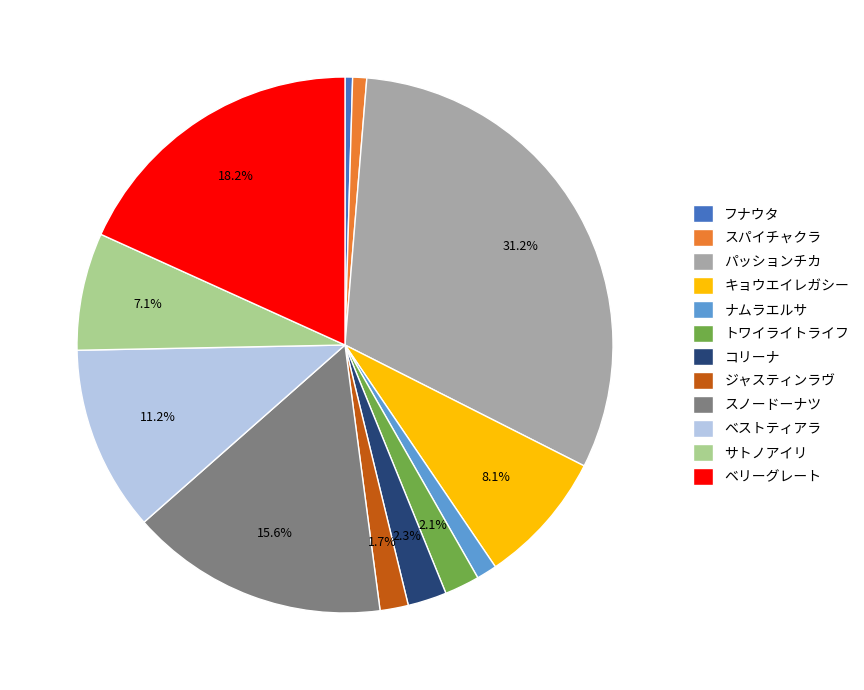

Does スパイチャクラ represent more than half of the total?

No